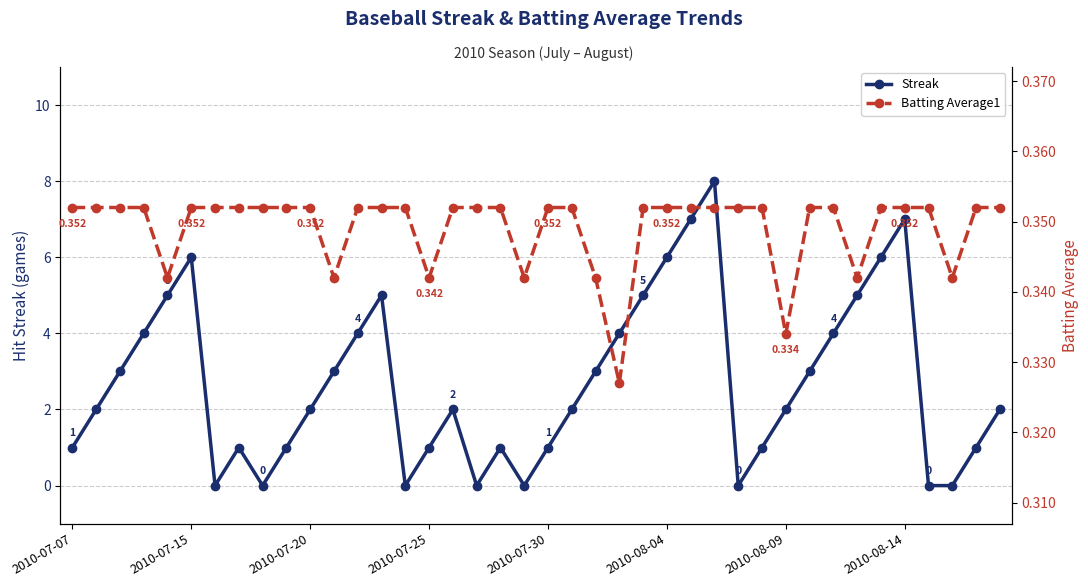

How many interior local peaks does the Streak series have?

7